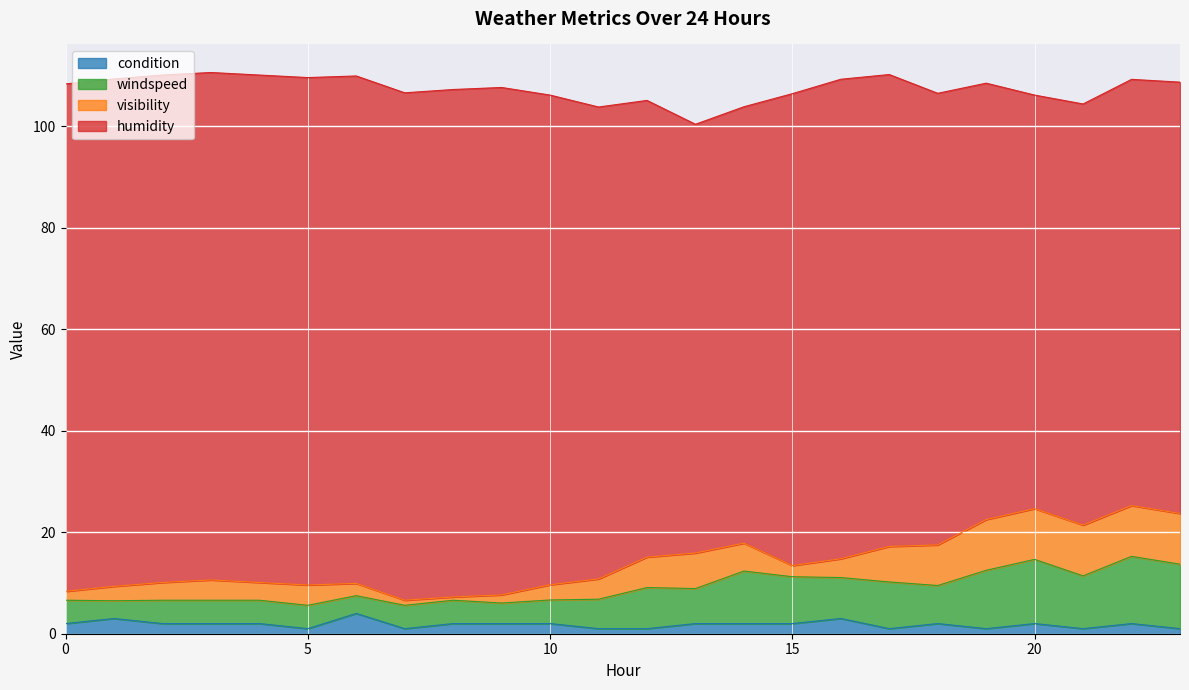

The windspeed series shows 5.5 at 6. True or false?

False